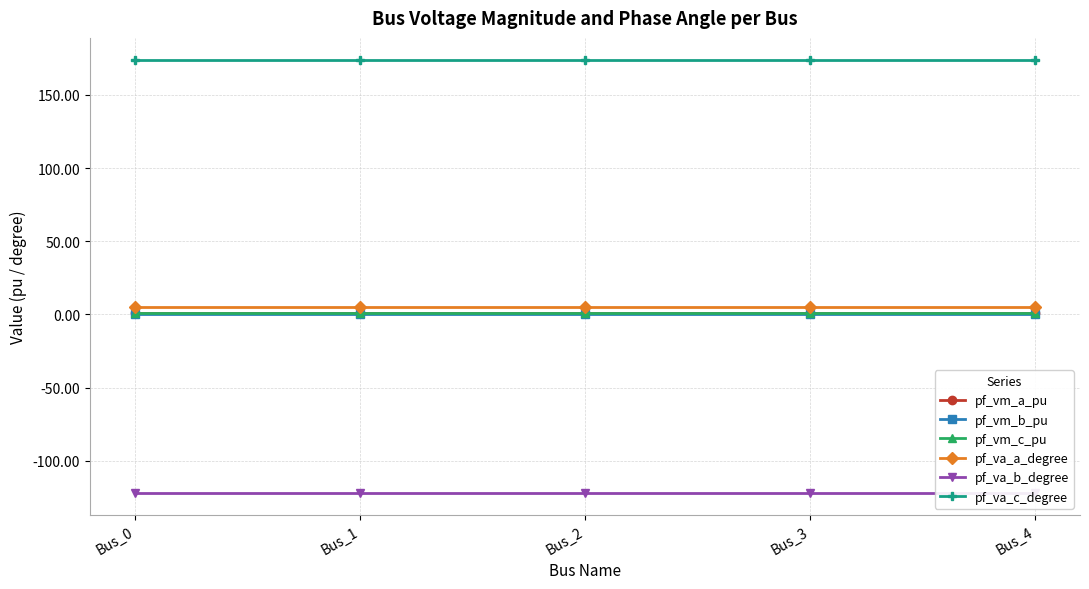

Count the pf_va_c_degree values in the range 174 to 175.

5